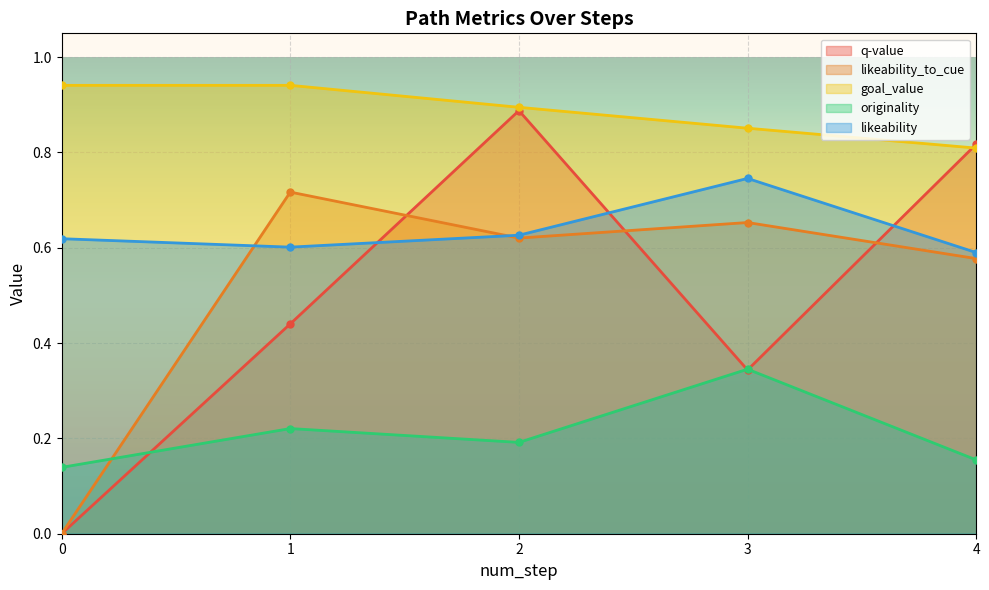

In originality, how many points are lower than both neighbors (excluding endpoints)?

1